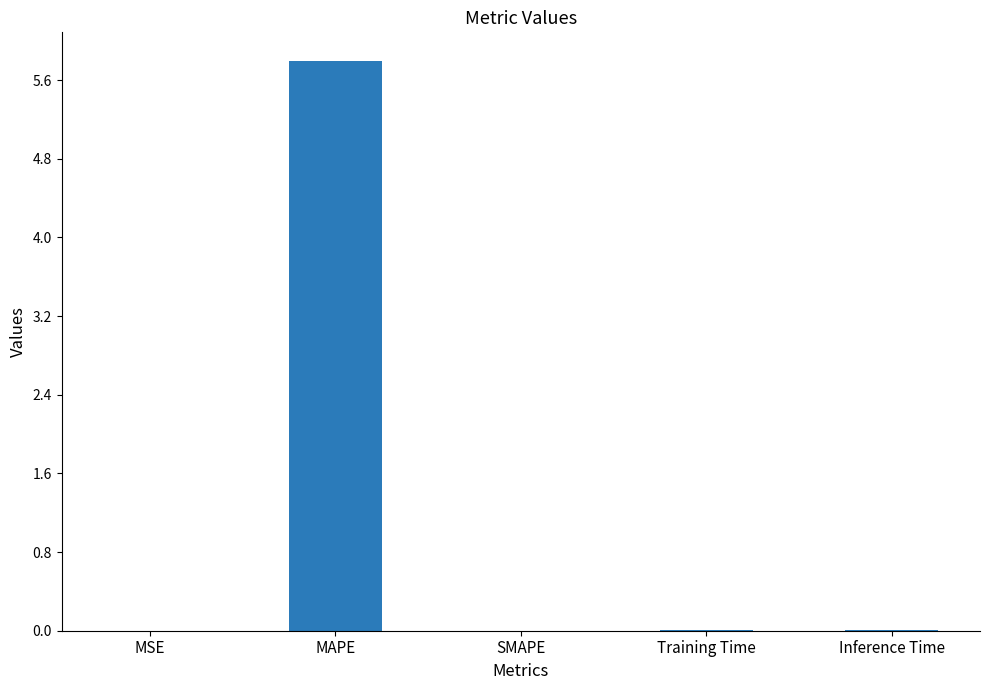

The value at SMAPE is 0.0. True or false?

True